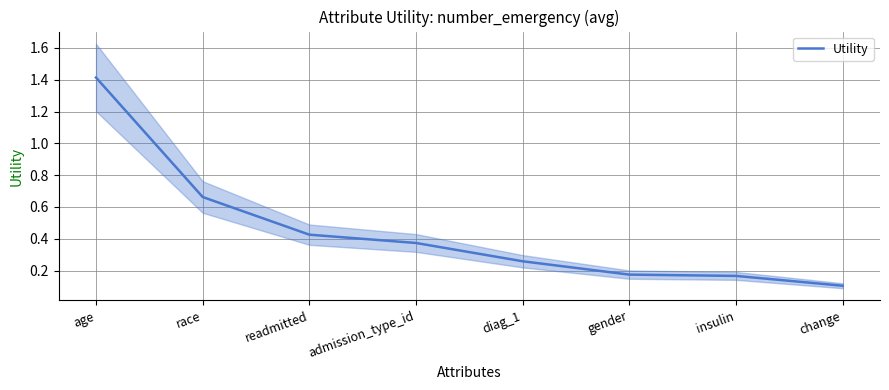

Between diag_1 and insulin, which is larger?

diag_1